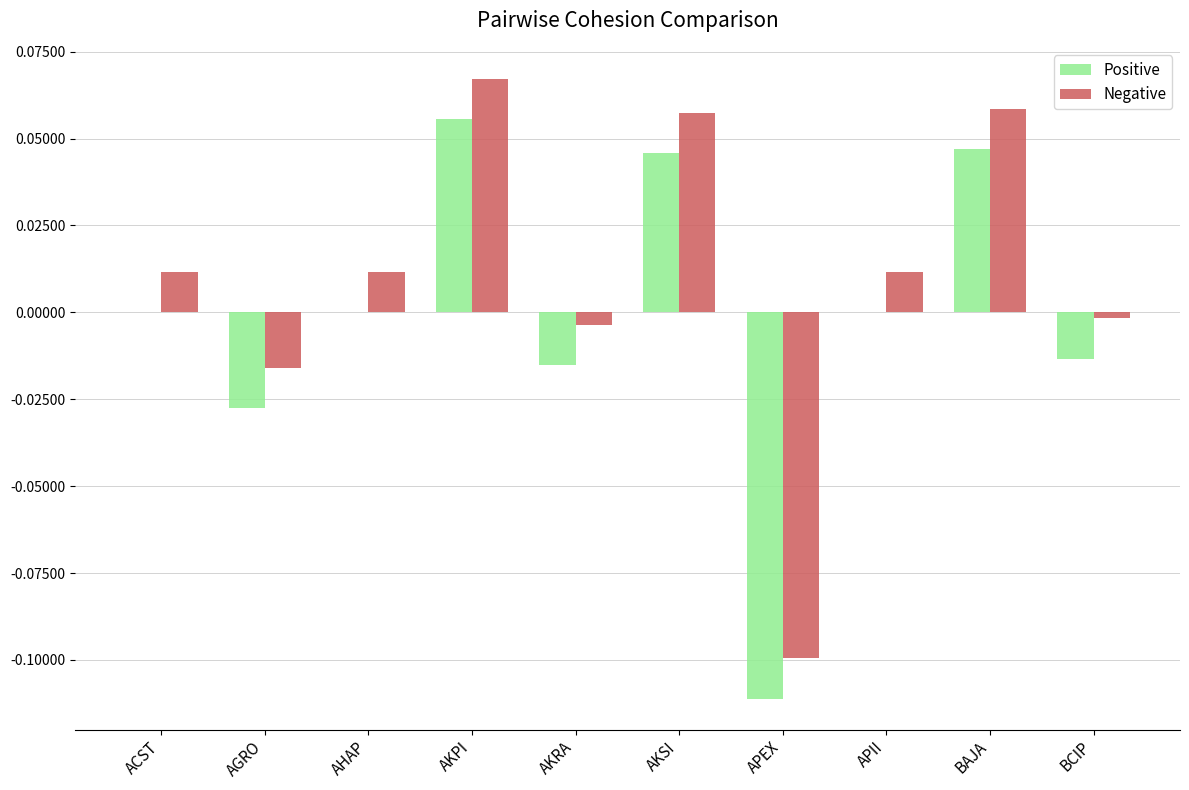

At which category is the sum across all series the highest?

AKPI